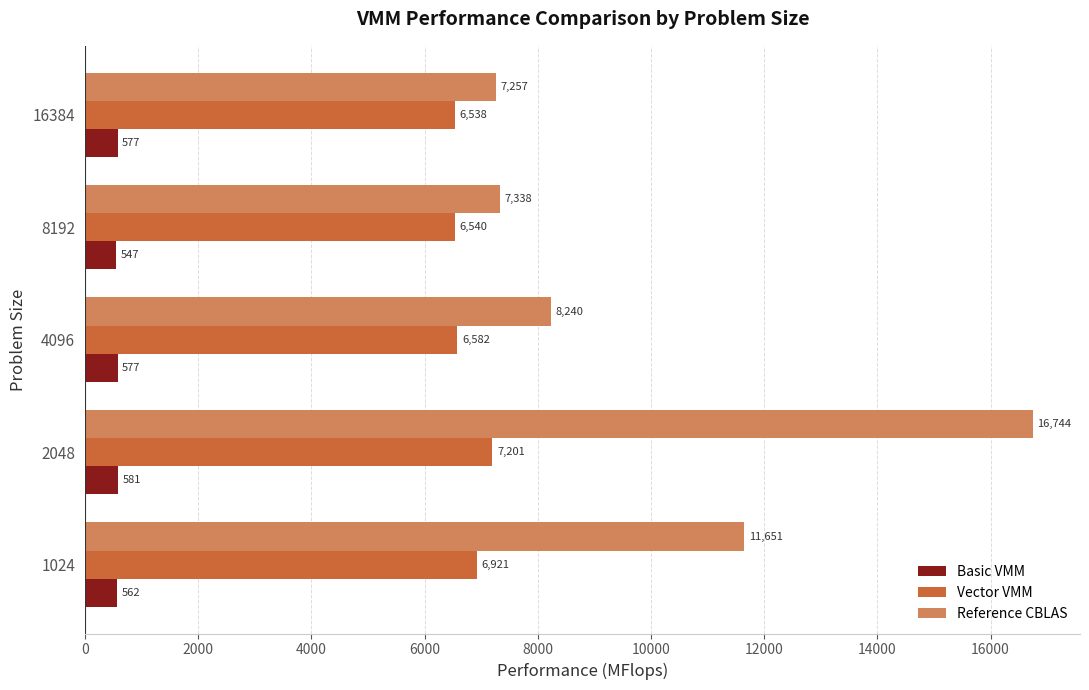

What is the average value of the Basic VMM series?

568.9